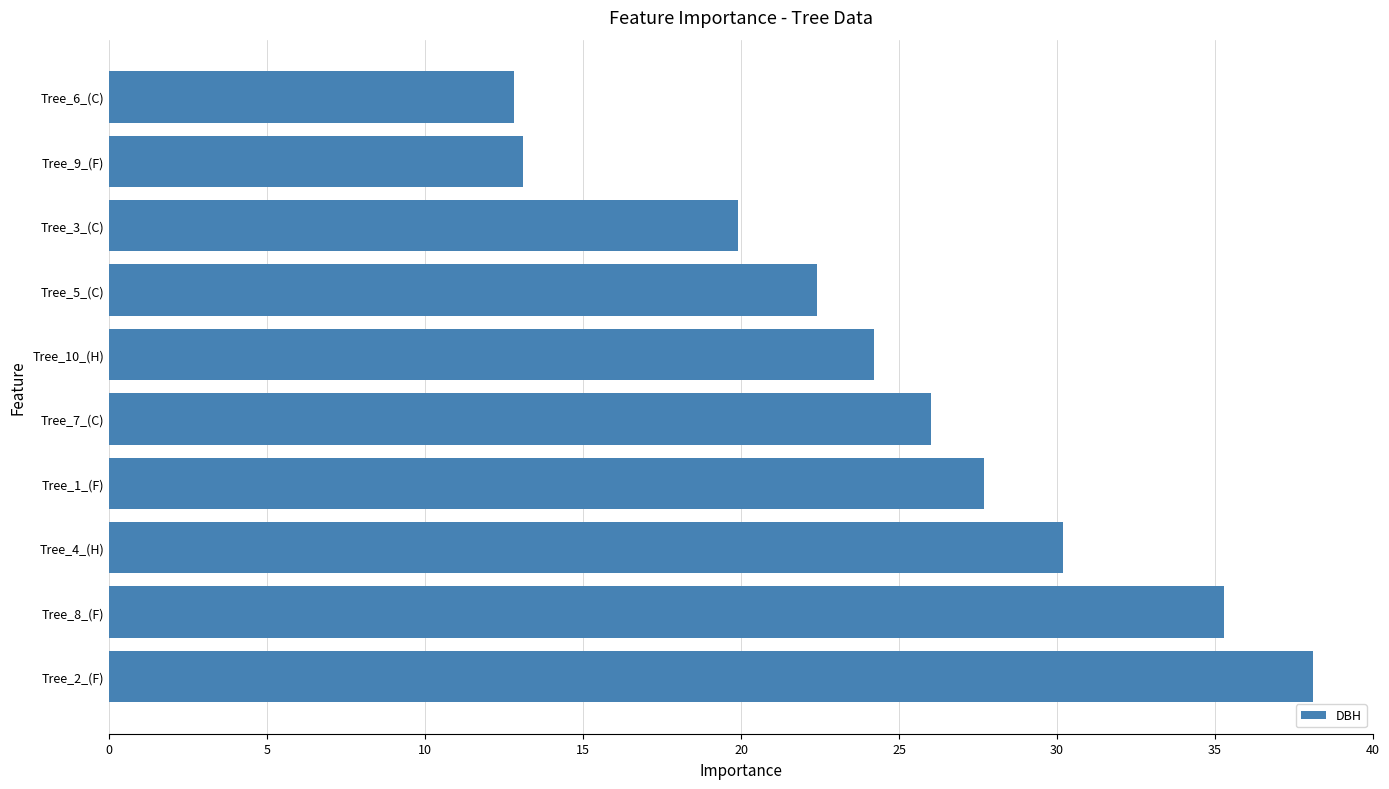

True or false: the data shows 17.4 at Tree_6_(C).

False